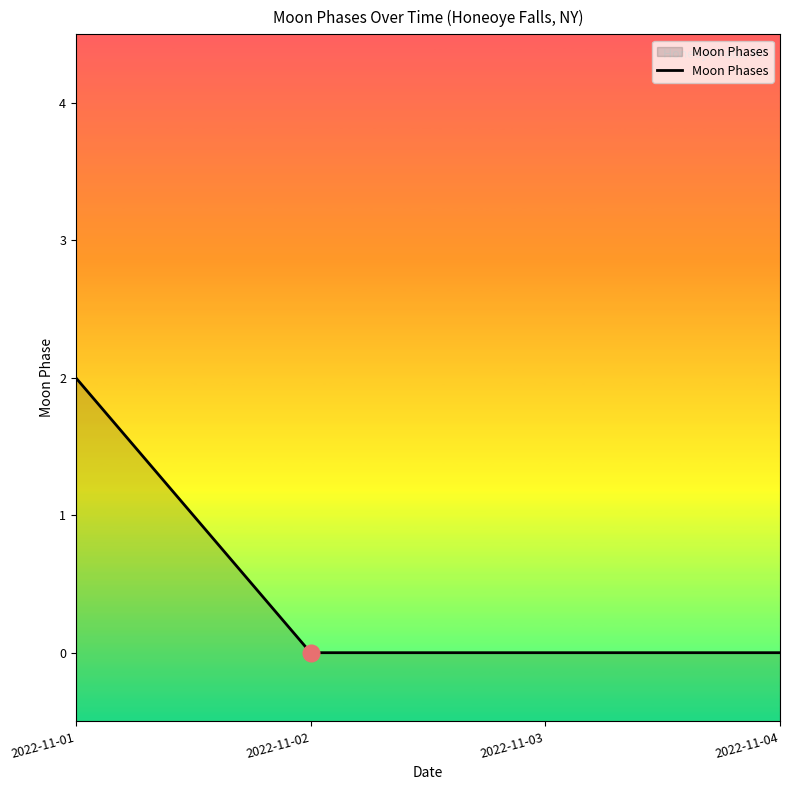

Between 2022-11-01 and 2022-11-02, which is larger?

2022-11-01